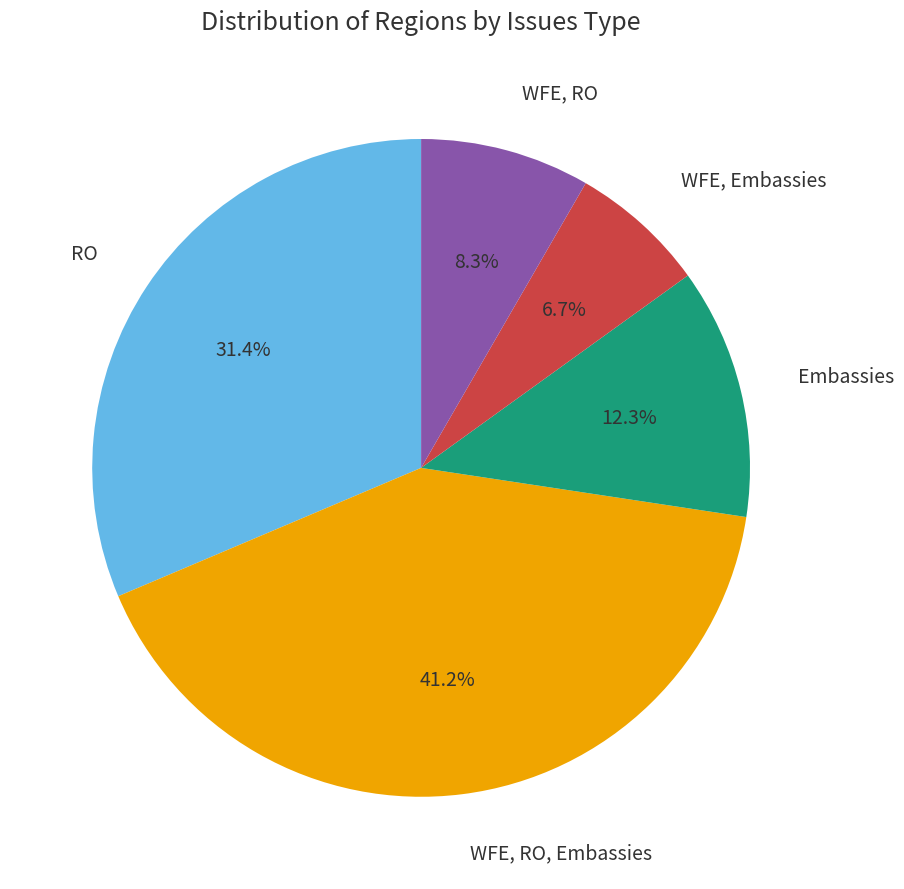

To the nearest percent, what is the average slice percentage?

20%